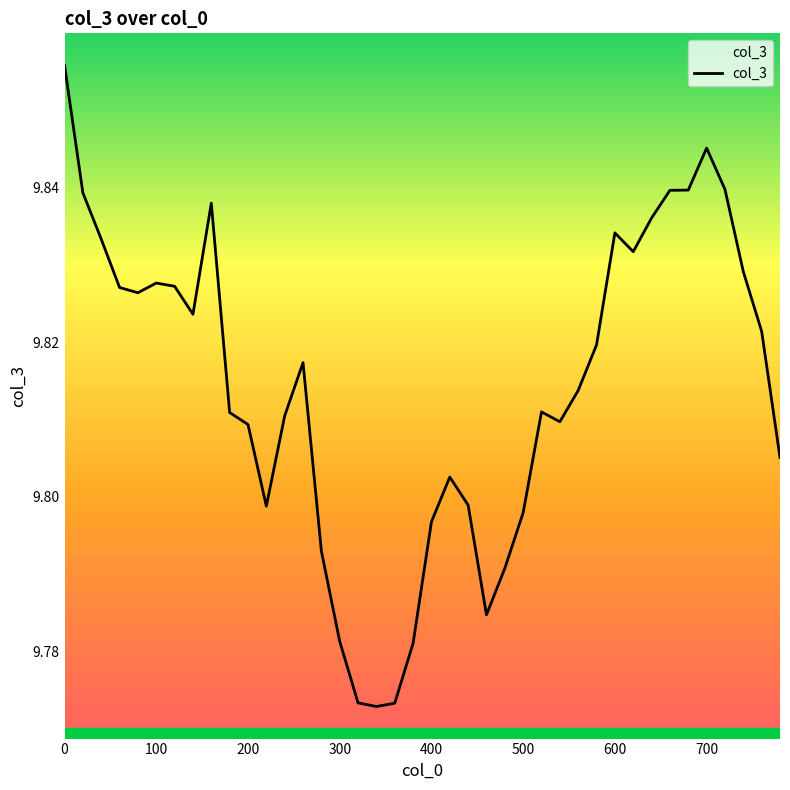

What is the difference between the maximum and minimum values?

0.1